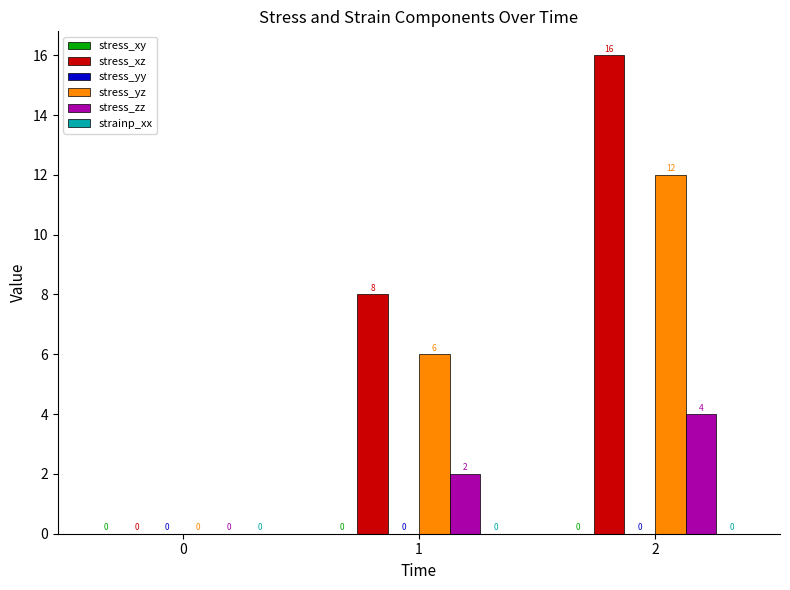

What is the average value of the stress_xz series?

8.0